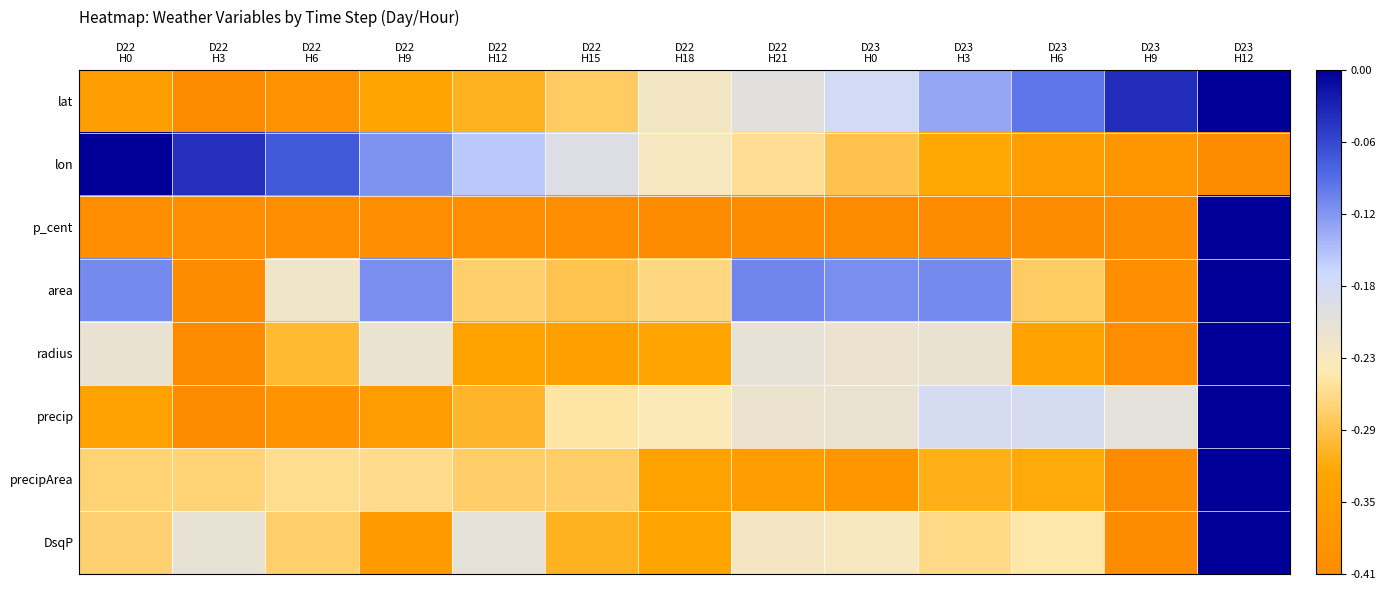

Between D22
H18 and D23
H0, which is larger?

D23
H0